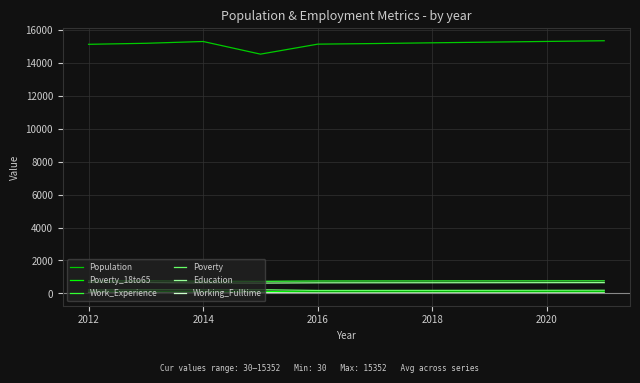

Count the number of data series in this chart.

6